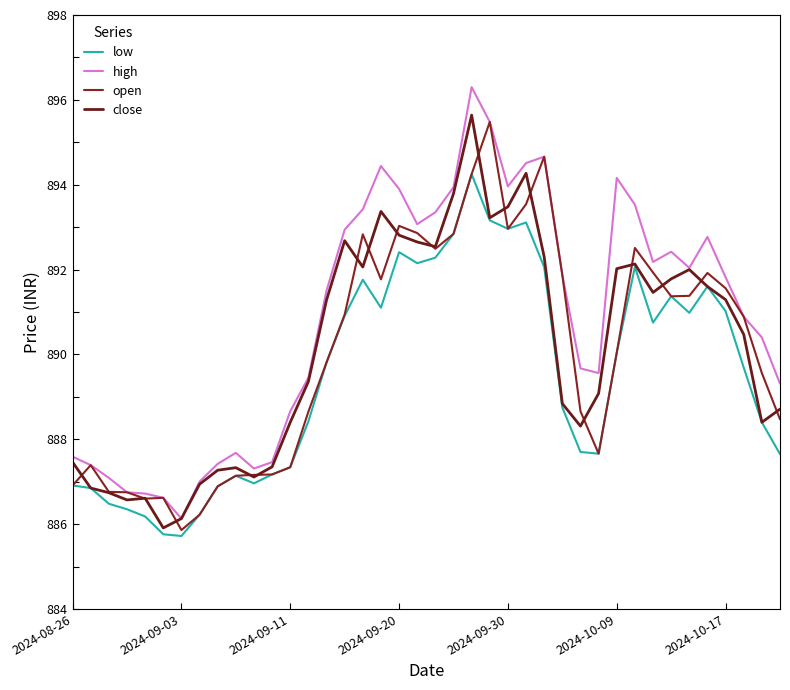

How many values in the close series exceed 891?

20